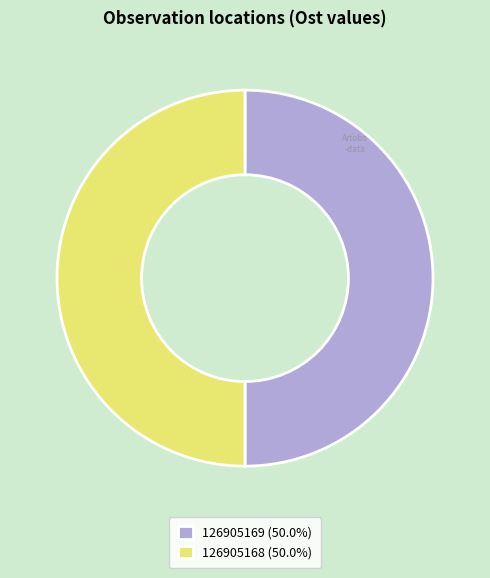

How many segments does this pie chart have?

2